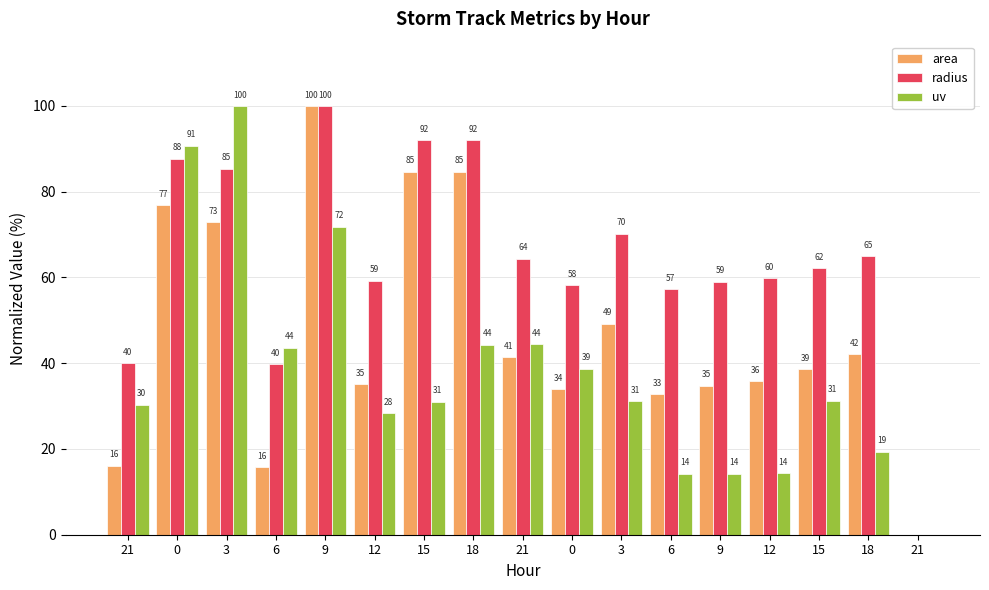

What is the average value of the radius series?

64.2